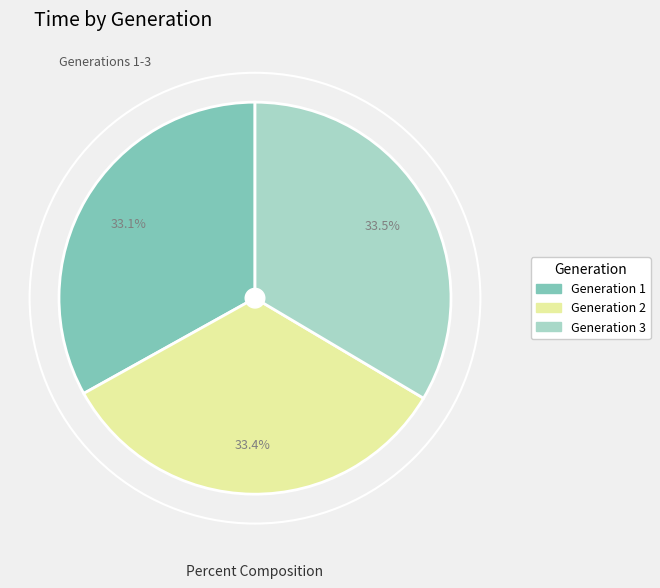

What is the ratio of the value at Generation 2 to the value at Generation 1?

1.0